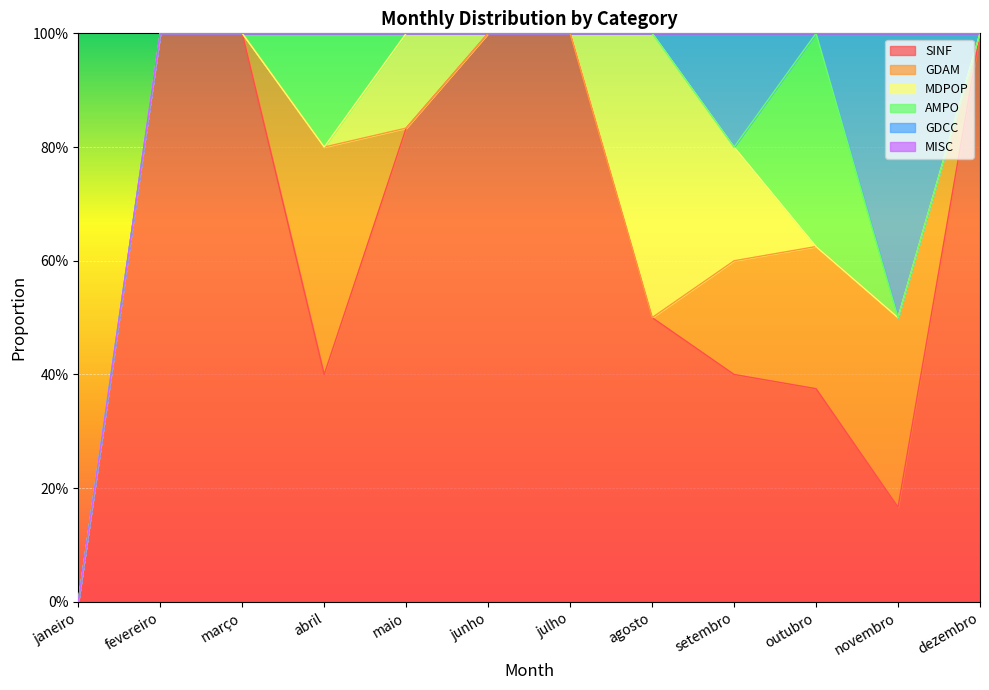

Which series has the widest spread of values?

SINF